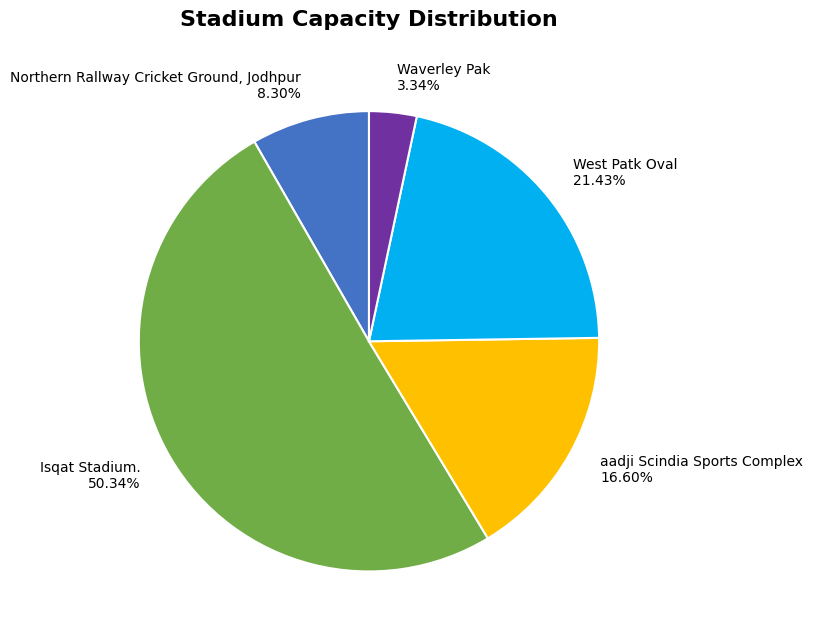

What percentage do aadji Scindia Sports Complex and Waverley Pak together represent?

19.9%